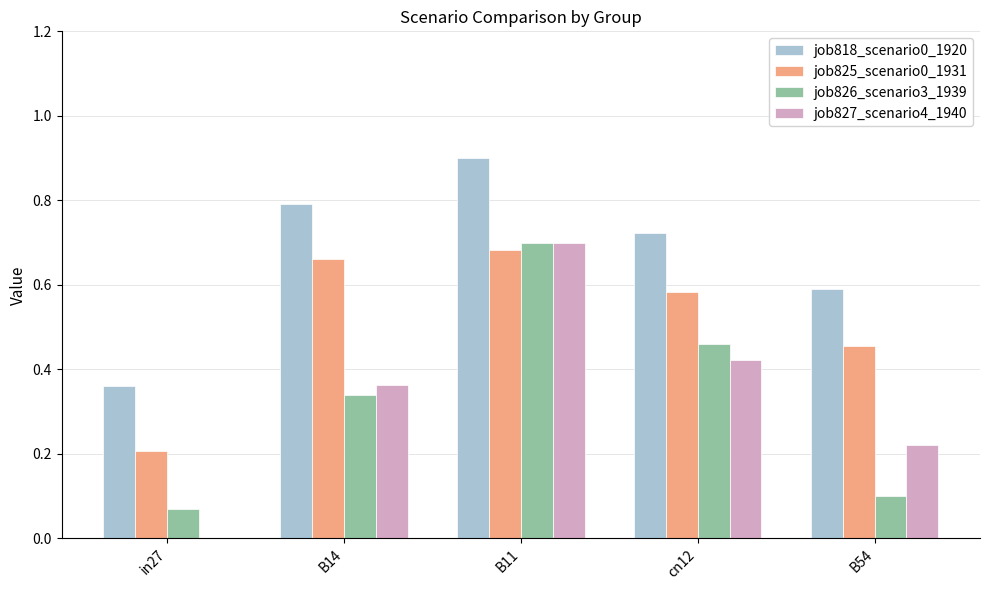

Is it true that job825_scenario0_1931 equals 0.1 at in27?

False